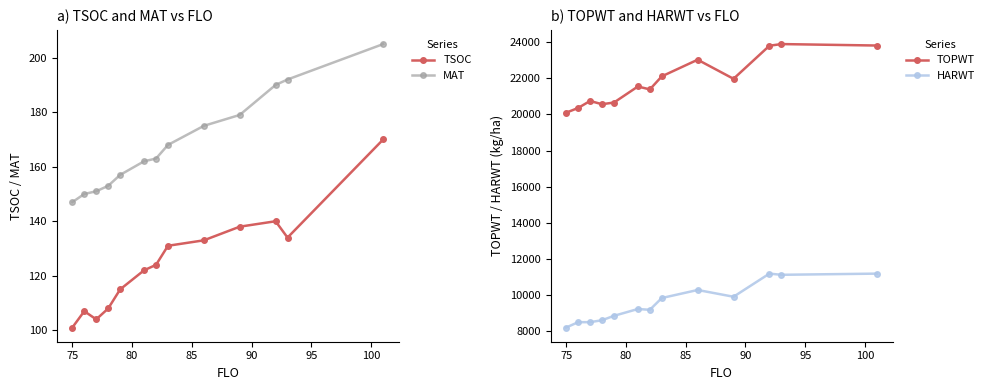

Which series has the largest total across all categories?

TOPWT